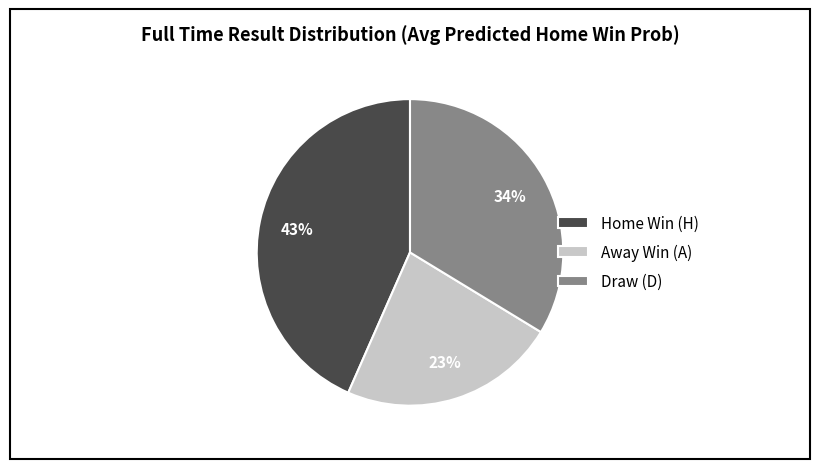

Rank the categories by value from lowest to highest.

Away Win (A), Draw (D), Home Win (H)